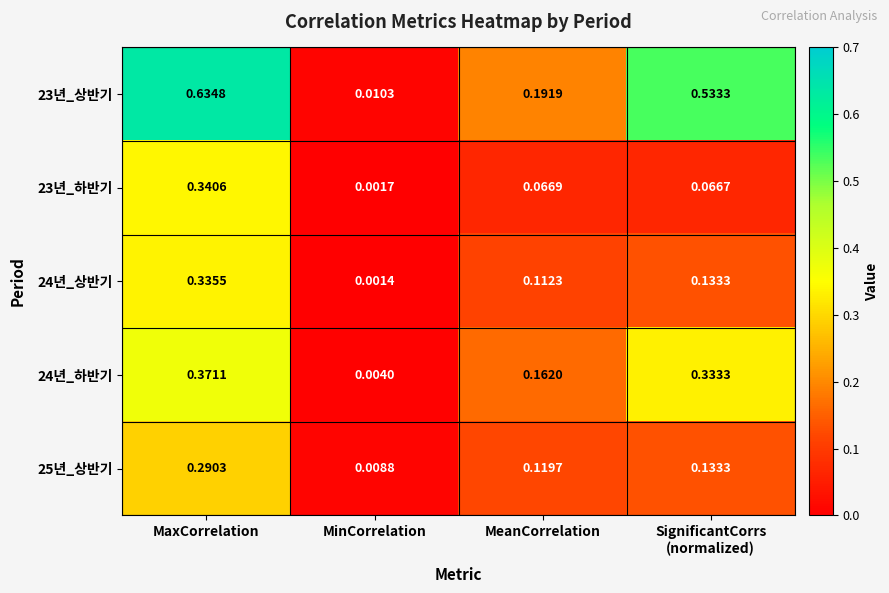

Which category has the highest value in the 24년_하반기 series?

MaxCorrelation